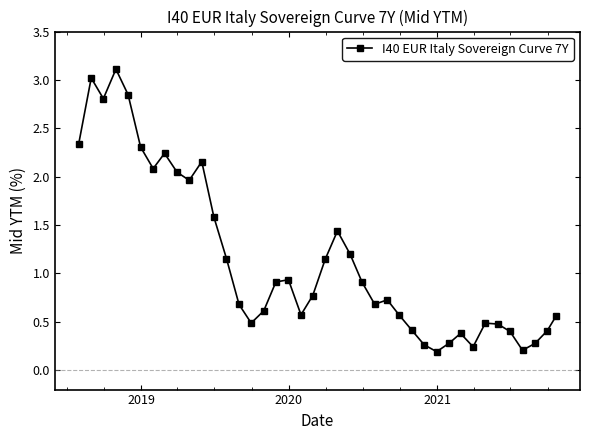

What is the maximum value shown in the chart?

3.1